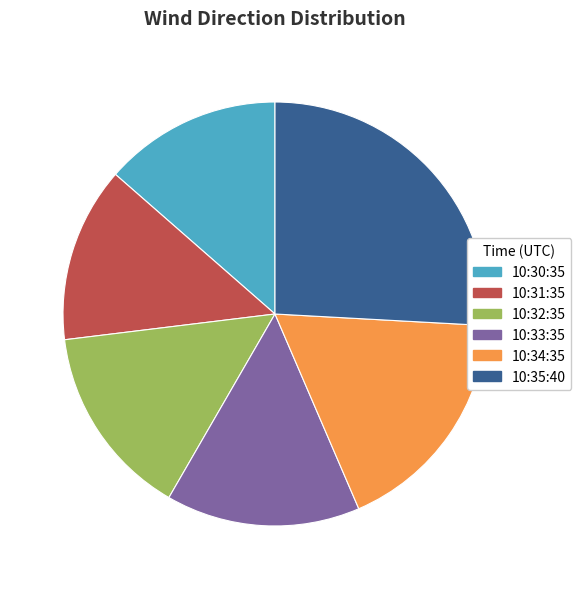

Is there a majority slice in this chart?

No